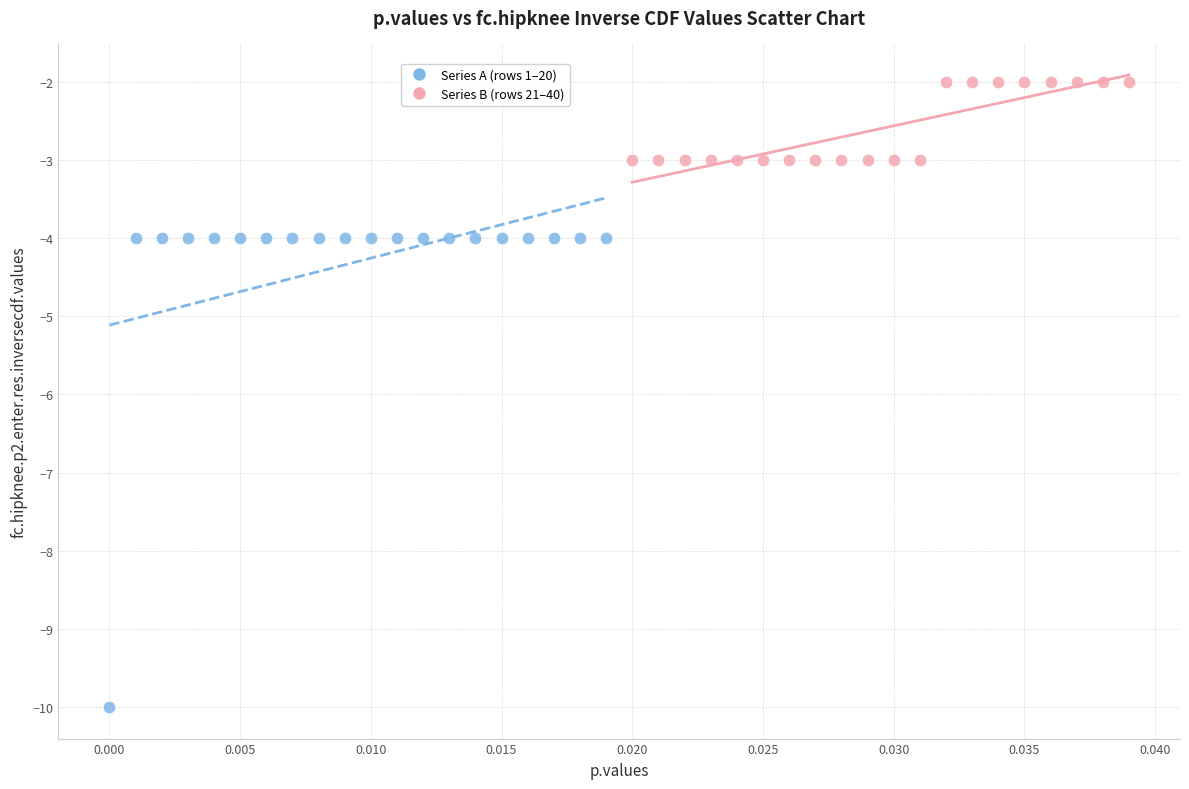

Which series has the widest spread of Y values?

Series A (rows 1–20)